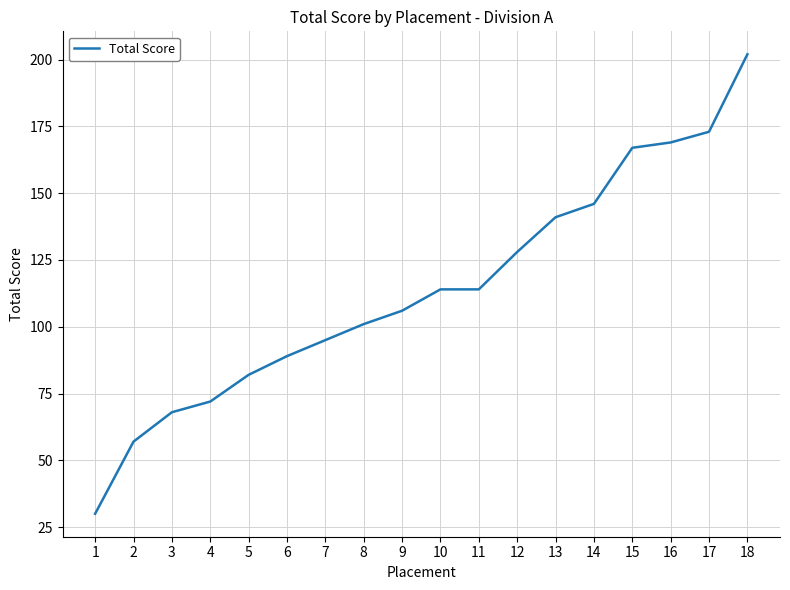

Is this an area chart (filled region under the line)?

No